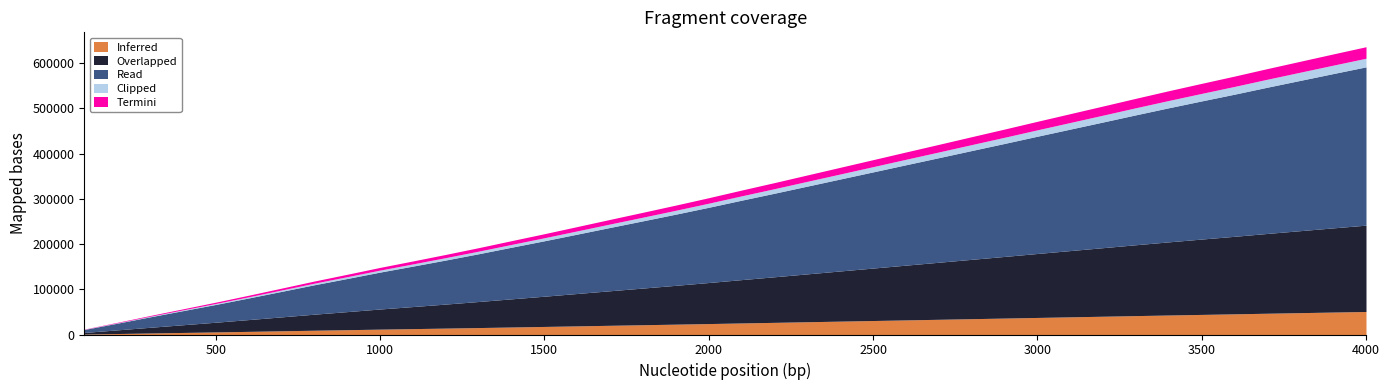

What is the value of the 18th point from the left?

270269